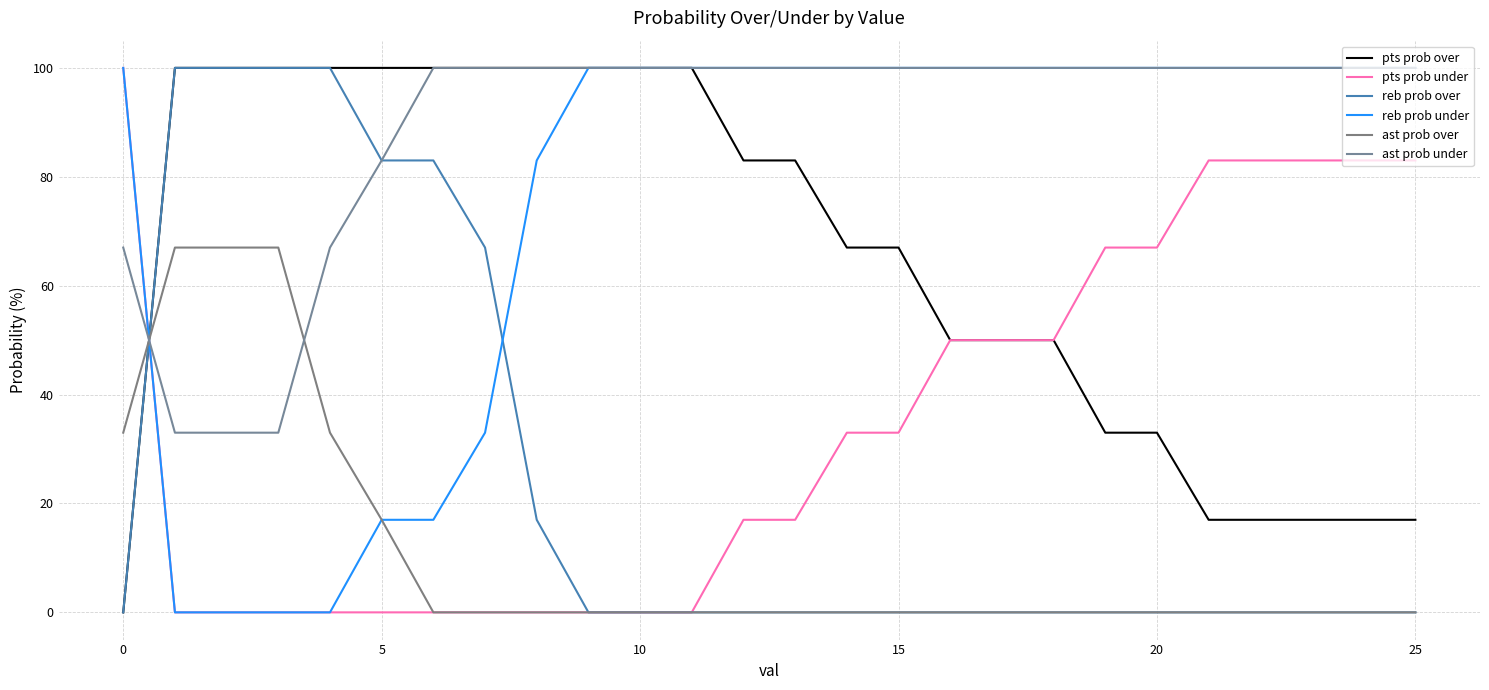

True or false: reb prob under and ast prob under intersect in this chart.

True